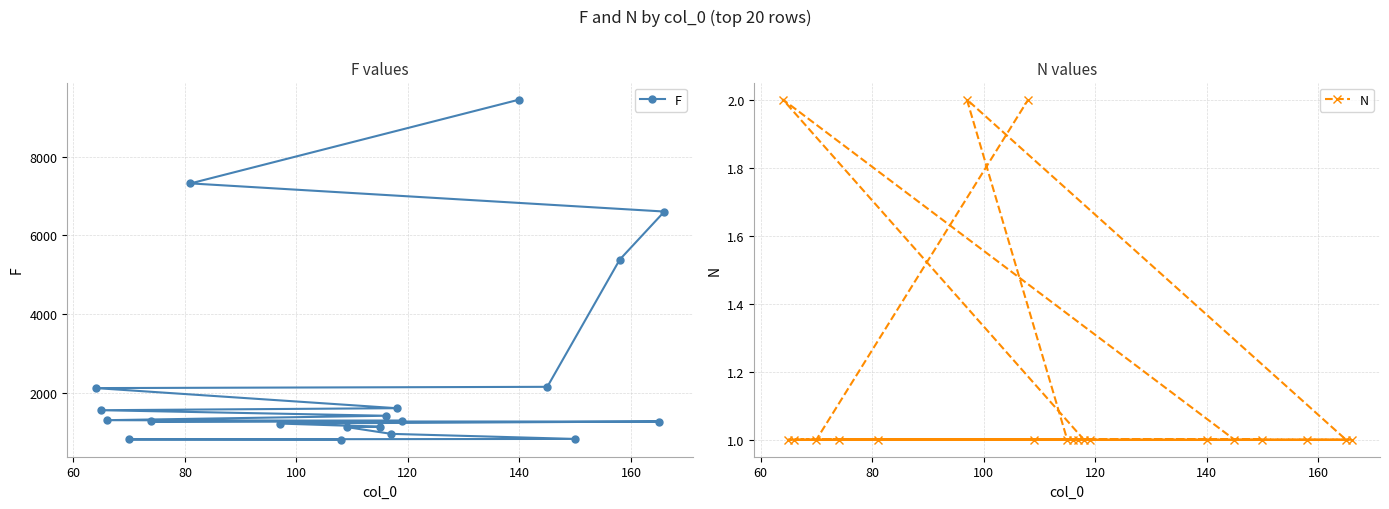

What is the minimum value for F?

801